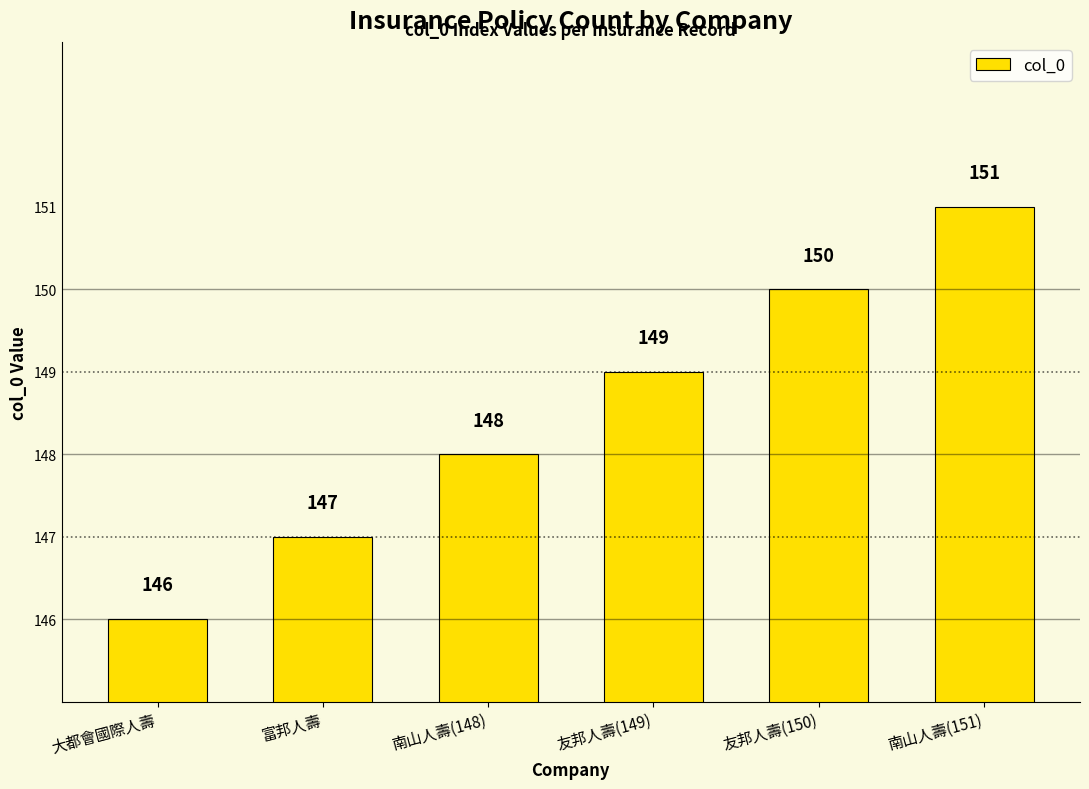

List the labels in order of value, largest first.

南山人壽(151), 友邦人壽(150), 友邦人壽(149), 南山人壽(148), 富邦人壽, 大都會國際人壽